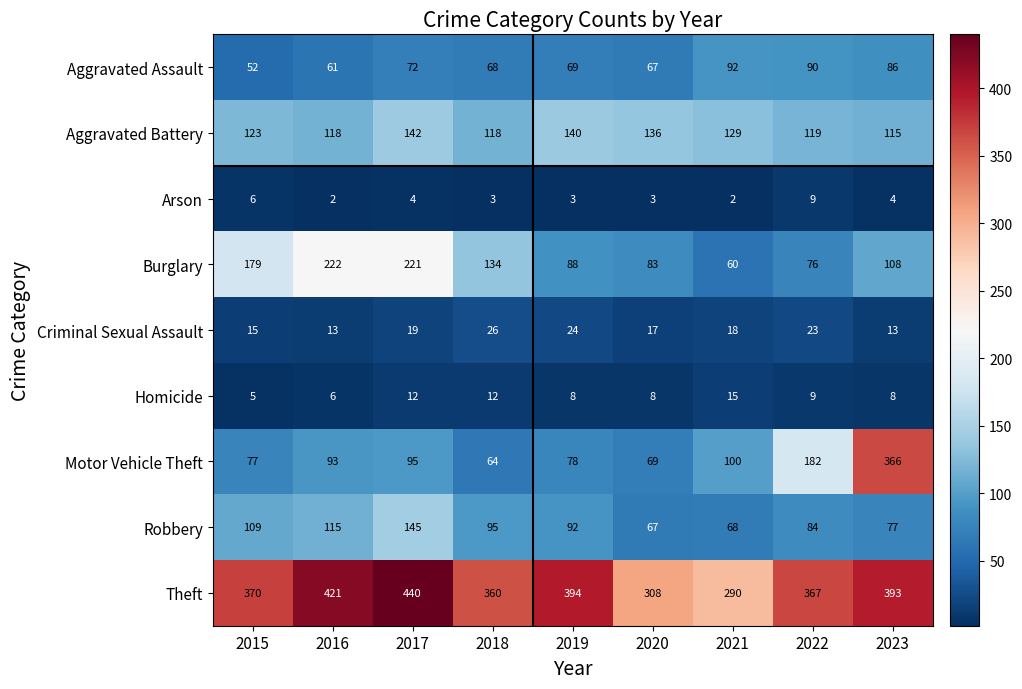

What is the difference between the highest and lowest values at 2022?

358